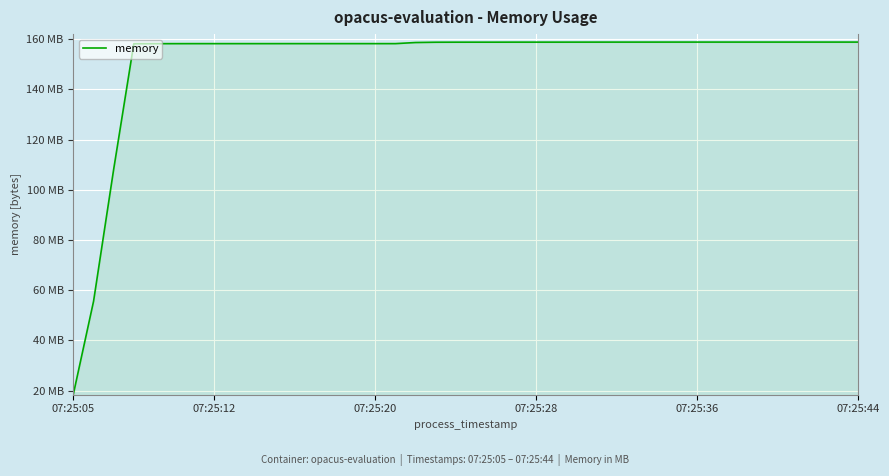

True or false: there are more than 2 points higher than both neighbors.

False